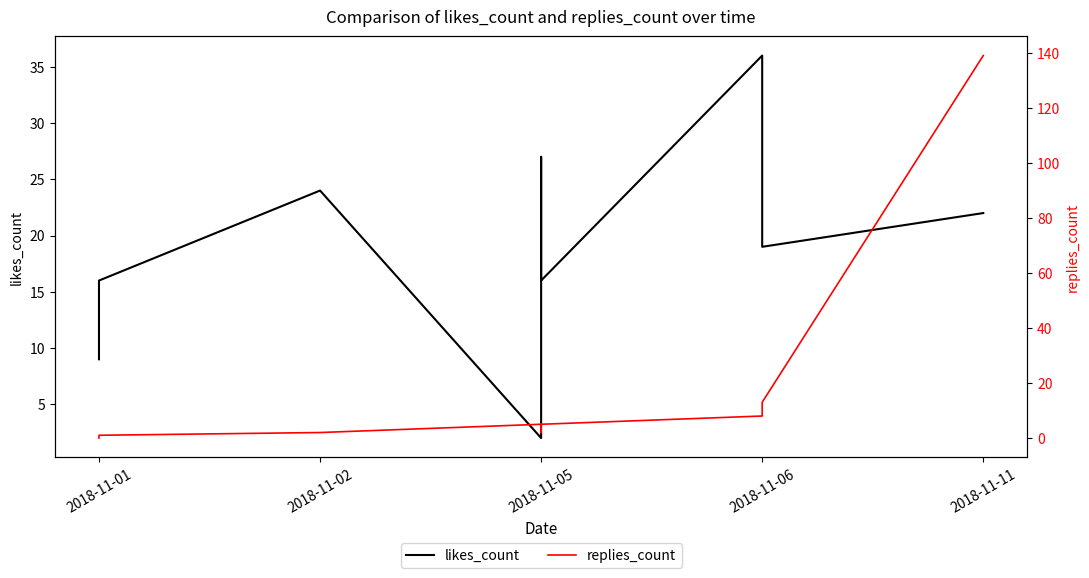

How many lines are shown in the chart?

2